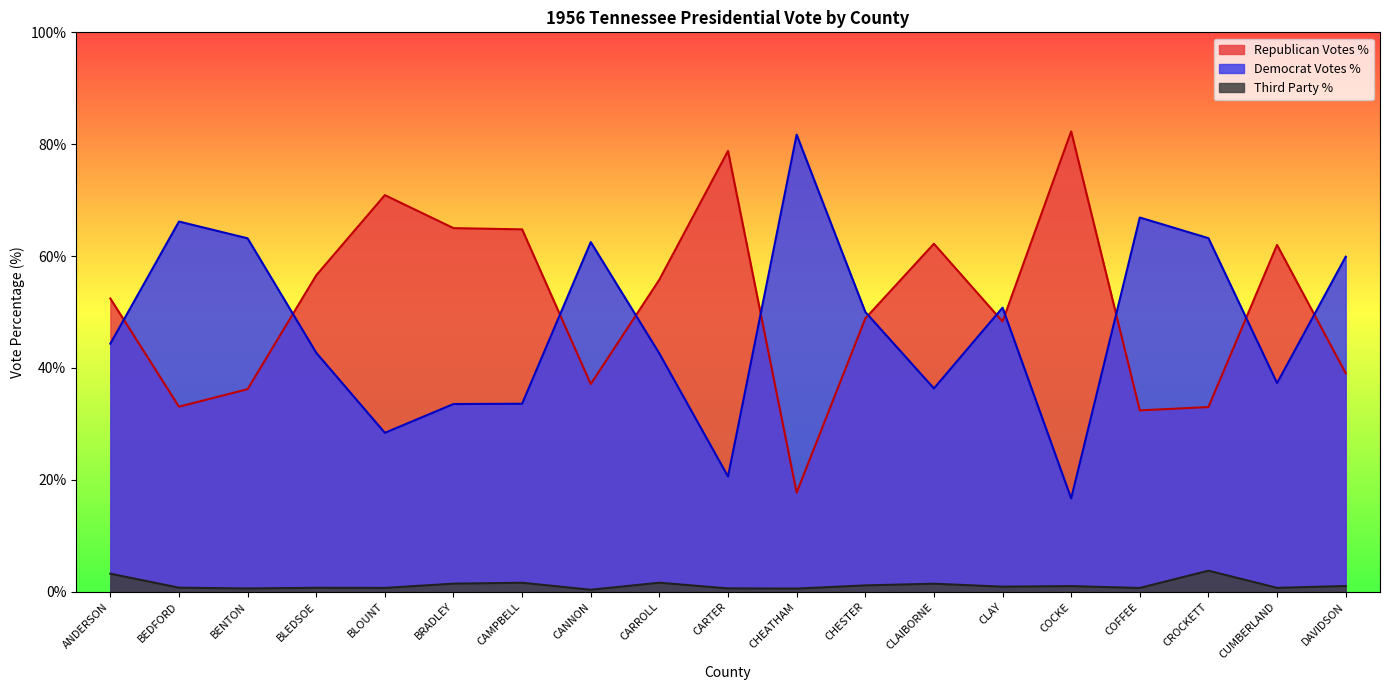

The value of Republican Votes % at BENTON is 52.6. True or false?

False